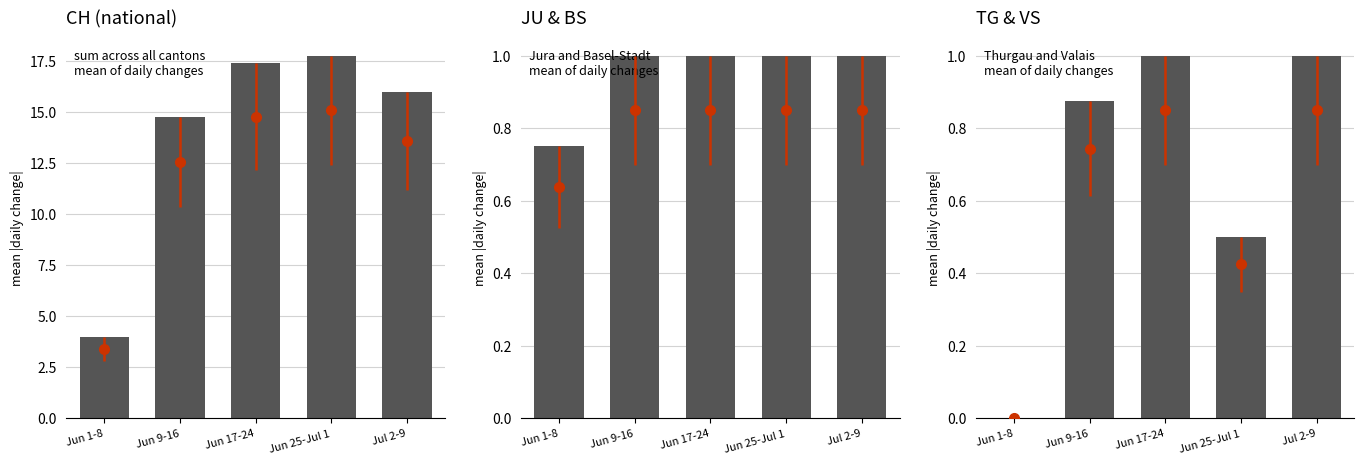

What is the total value across all series at Jun 9-16?

16.6